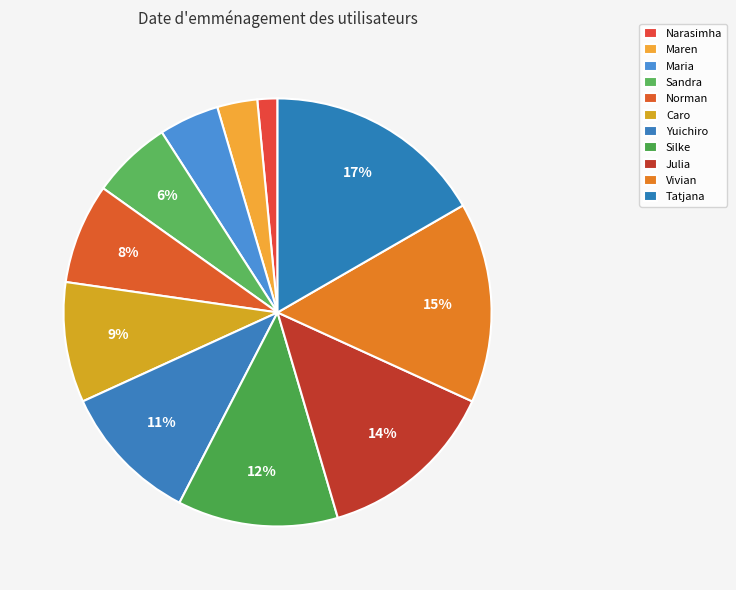

To the nearest percent, what is the average slice percentage?

9%